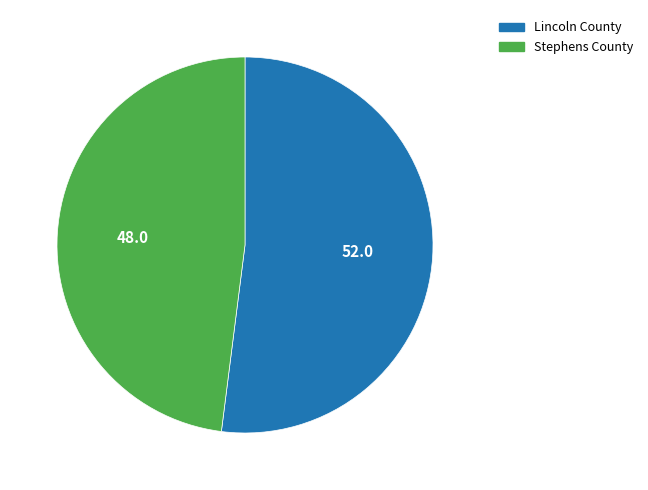

True or false: Stephens County accounts for 63% of the total.

False